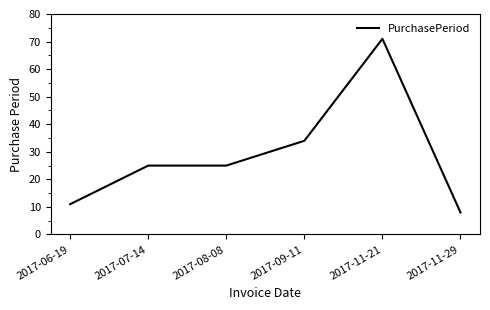

What value does the data have at 2017-08-08?

25